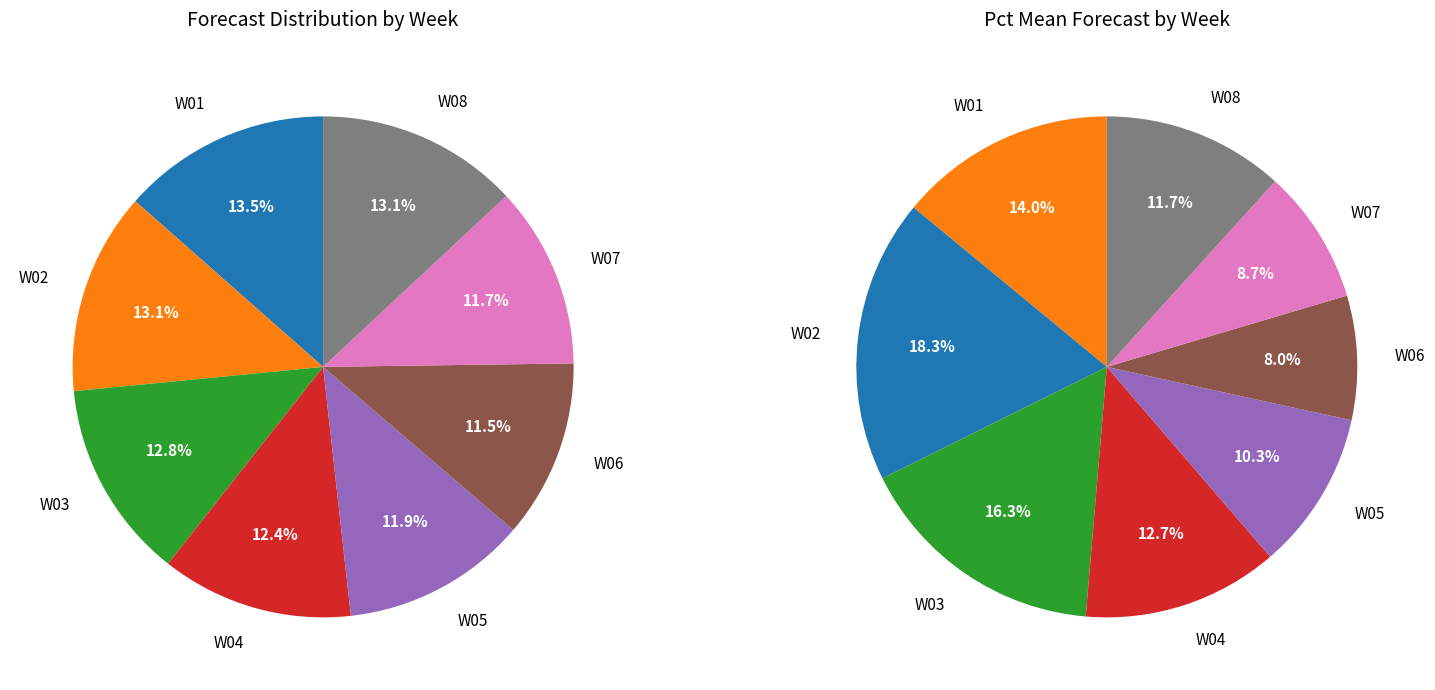

Which series has the widest spread of values?

pct_mean_values